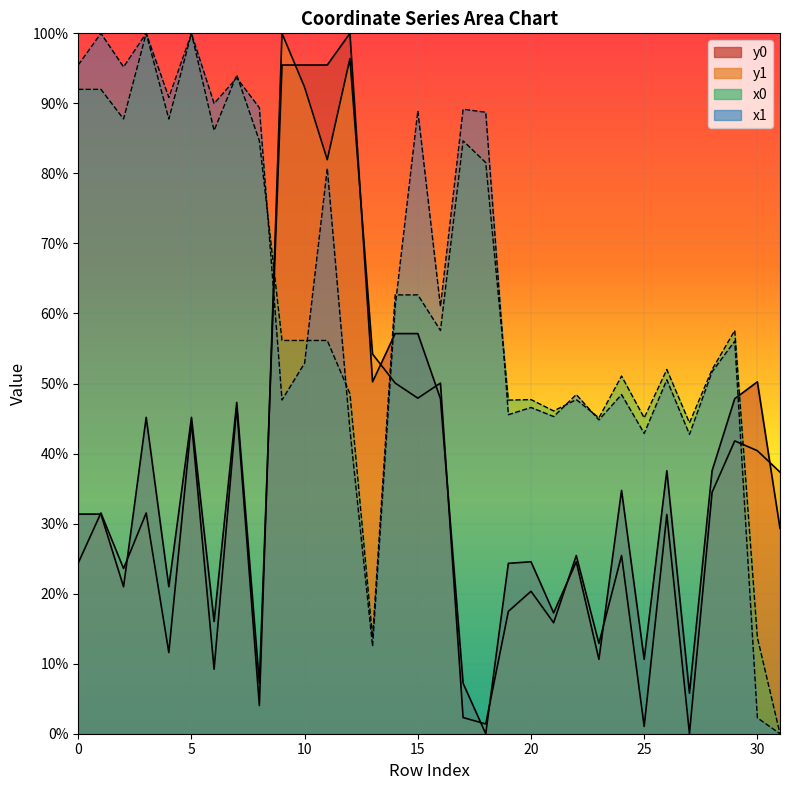

True or false: x0 has more than 0 points higher than both neighbors.

True